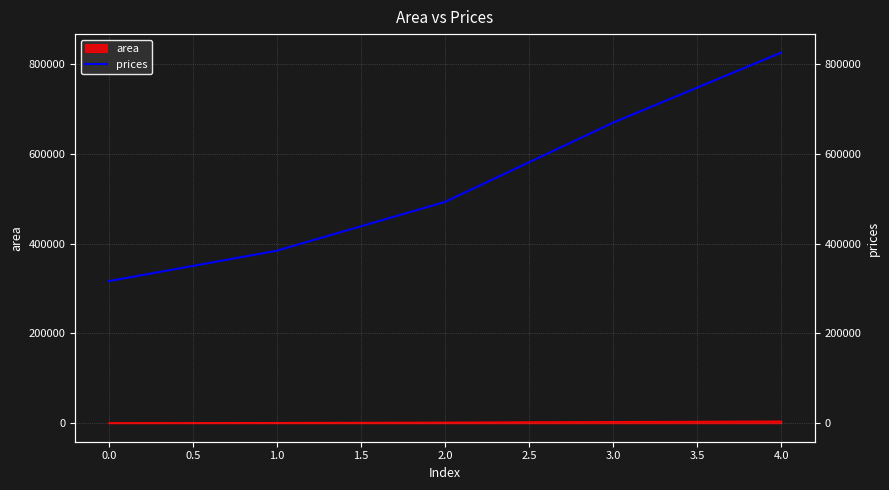

Does the chart have visible grid lines?

Yes